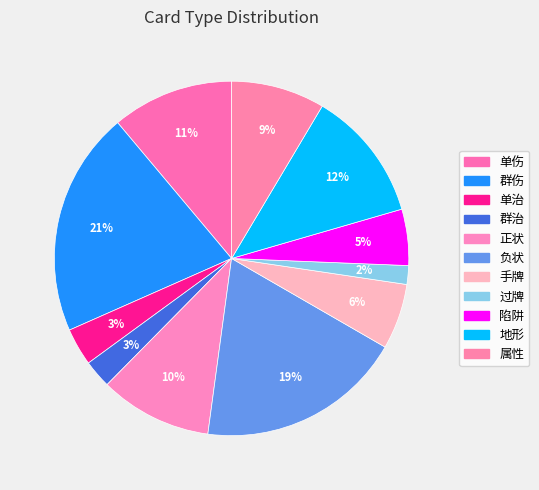

What percentage is NOT represented by 单伤?

88.9%